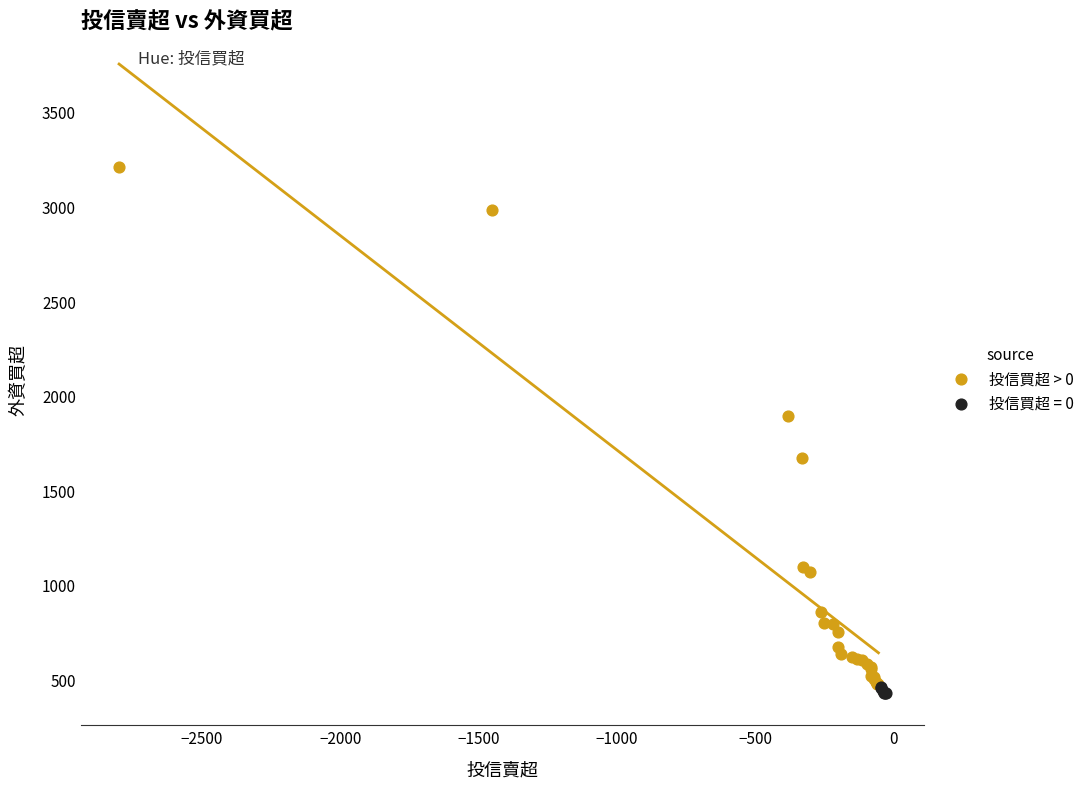

Which series contains the highest Y value?

投信買超 > 0